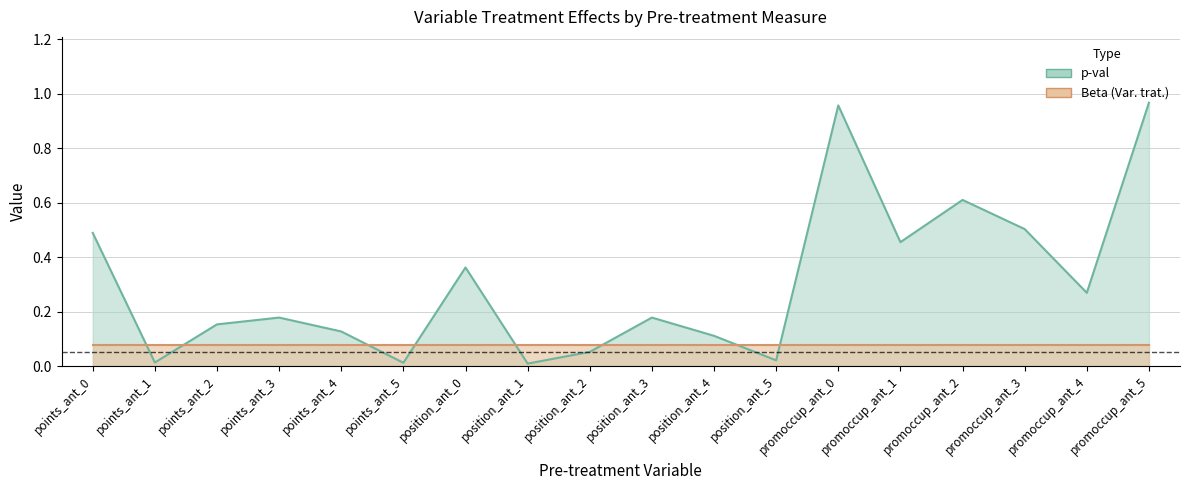

What is the sum of all values?

5.5